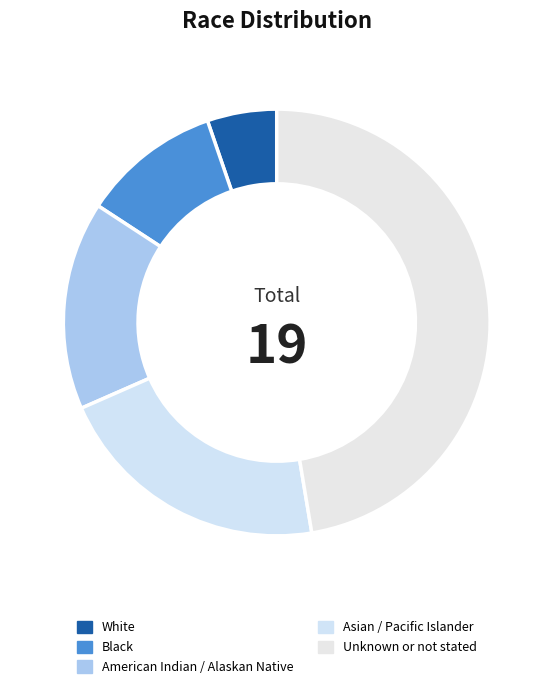

How many segments does this pie chart have?

5